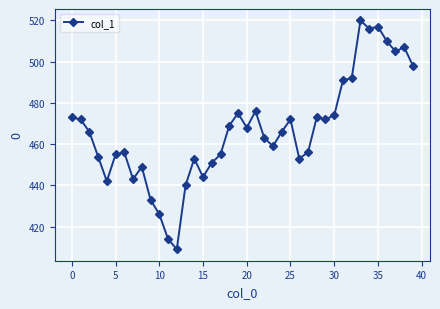

True or false: there are more than 0 points higher than both neighbors.

True